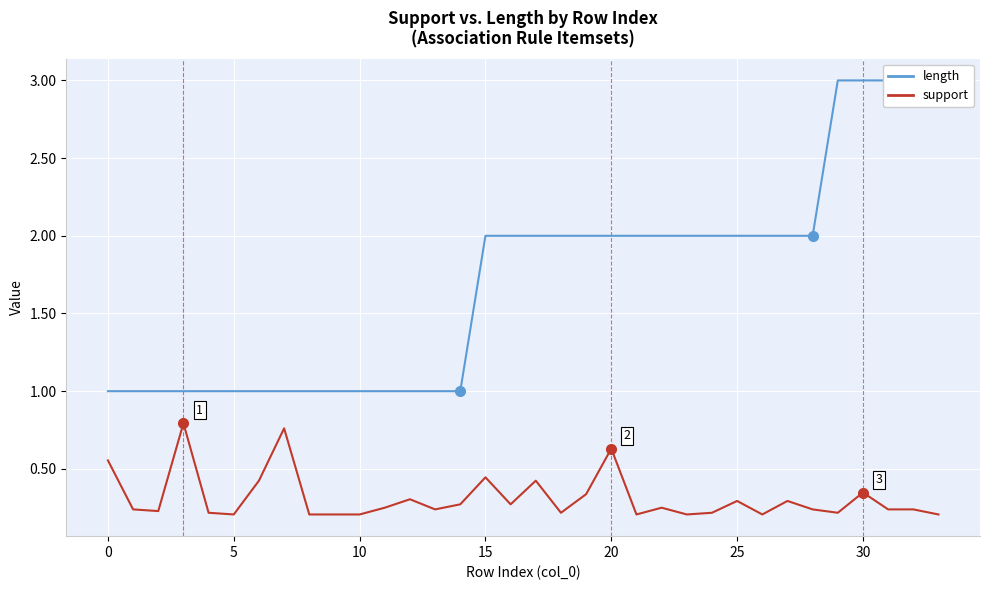

True or false: support has more than 2 interior local peaks.

True